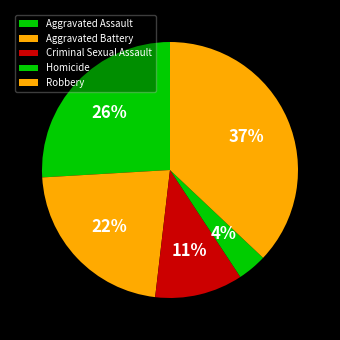

To the nearest percent, what portion does Homicide represent?

4%